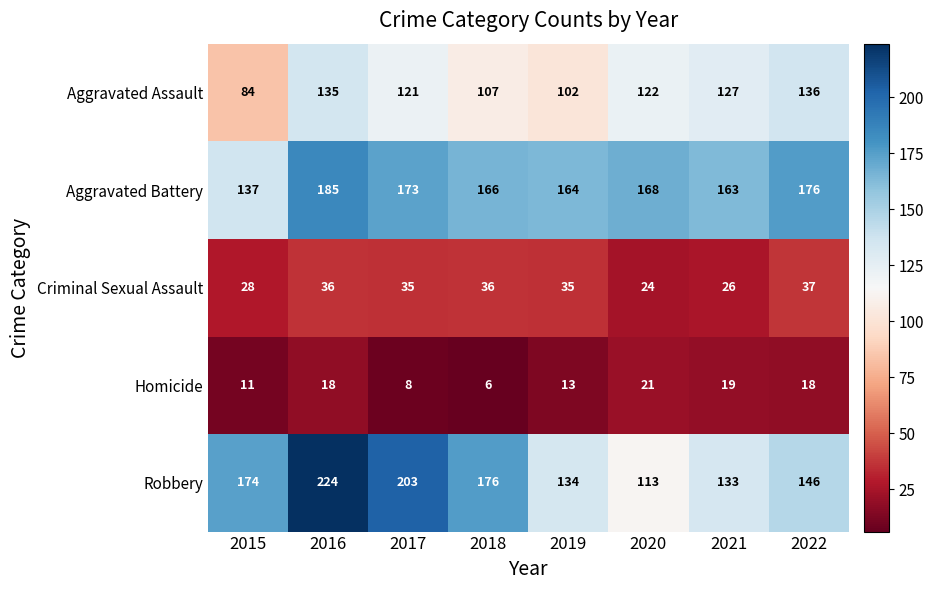

True or false: Homicide has a value of 6 at 2018.

True